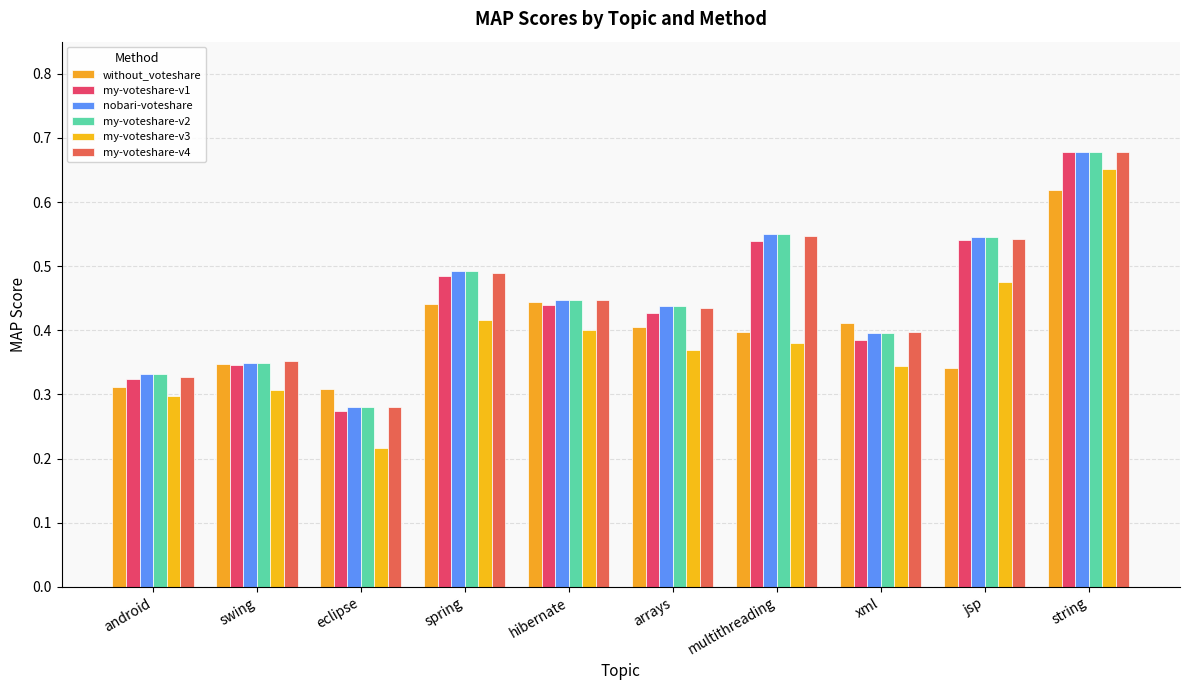

The value of my-voteshare-v3 at android is 0.5. True or false?

False